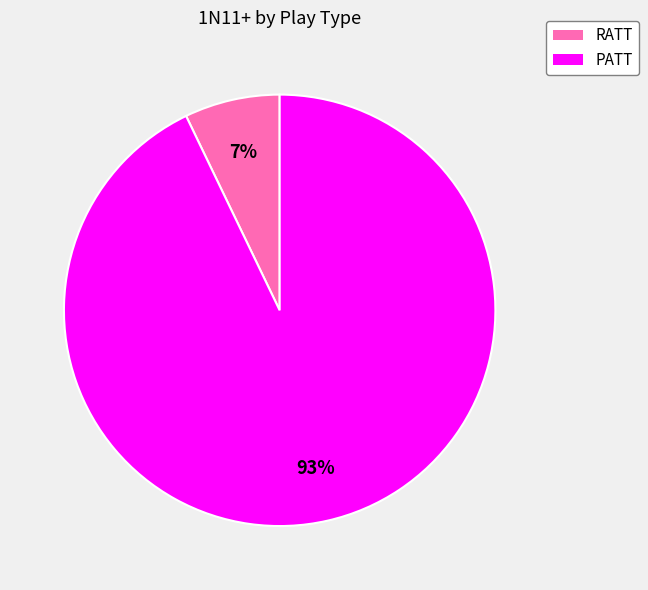

Which slice is the smallest?

RATT